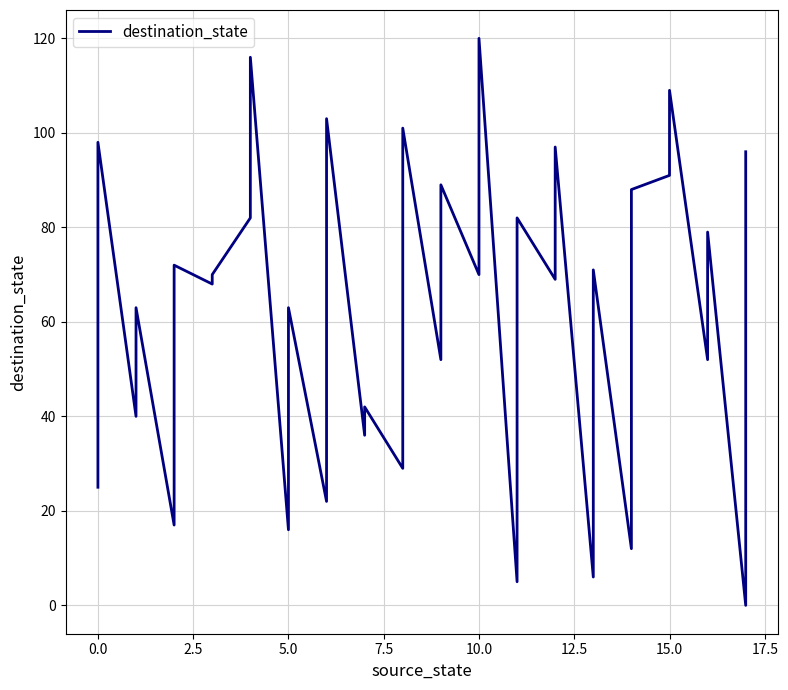

Reading left to right, what are all the values shown in this chart?

25	98	40	63	17	72	68	70	82	116	16	63	22	103	36	42	29	101	52	89	70	120	5	82	69	97	6	71	12	88	91	109	52	79	0	96